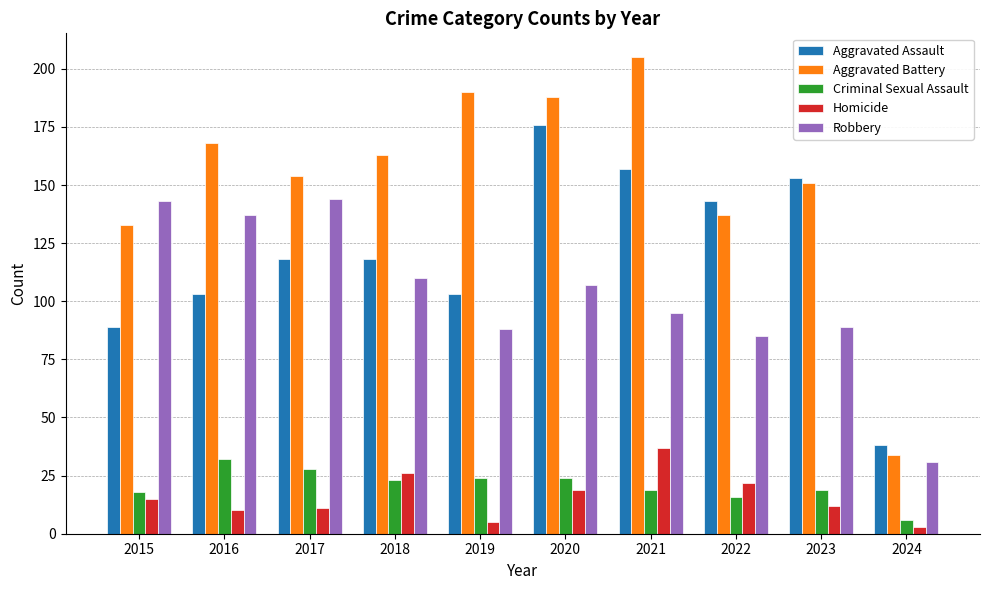

What is the approximate value of Aggravated Battery at 2023?

151